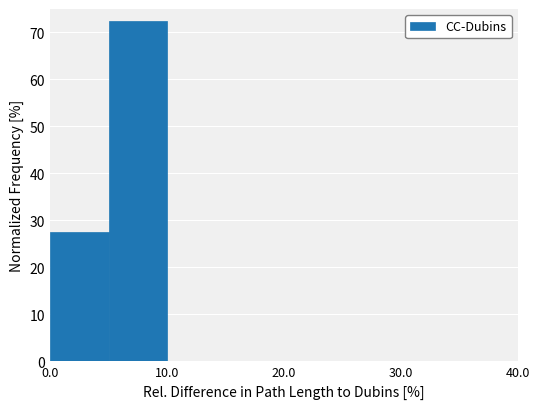

Which range on the x-axis has the tallest bar?

5 to 10